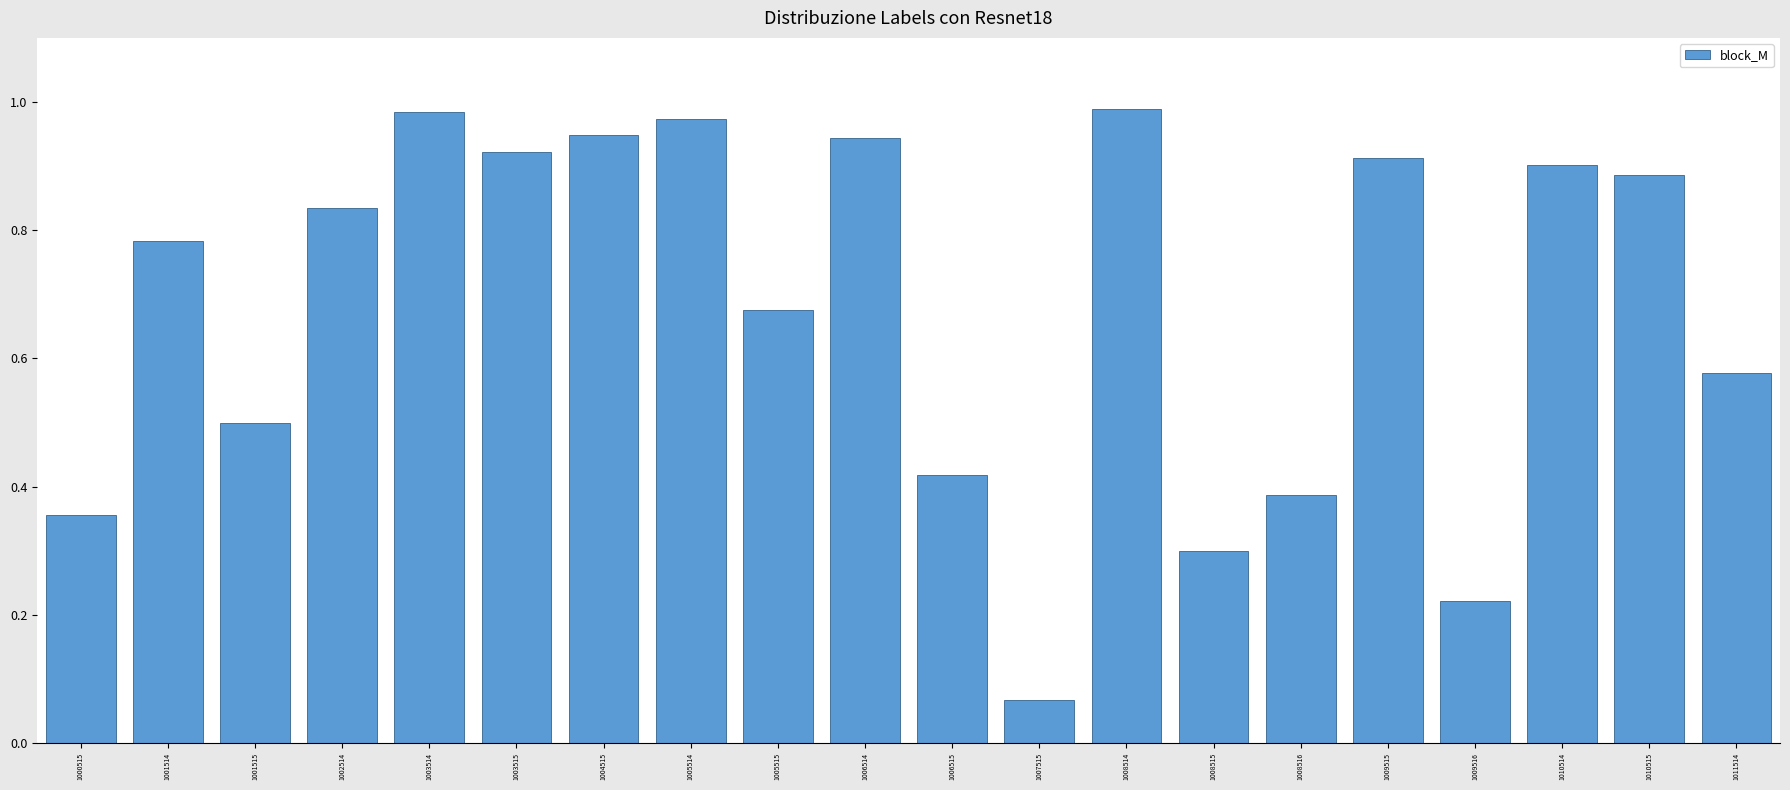

What is the sum of the values at 1010515 and 1010514?

1.8